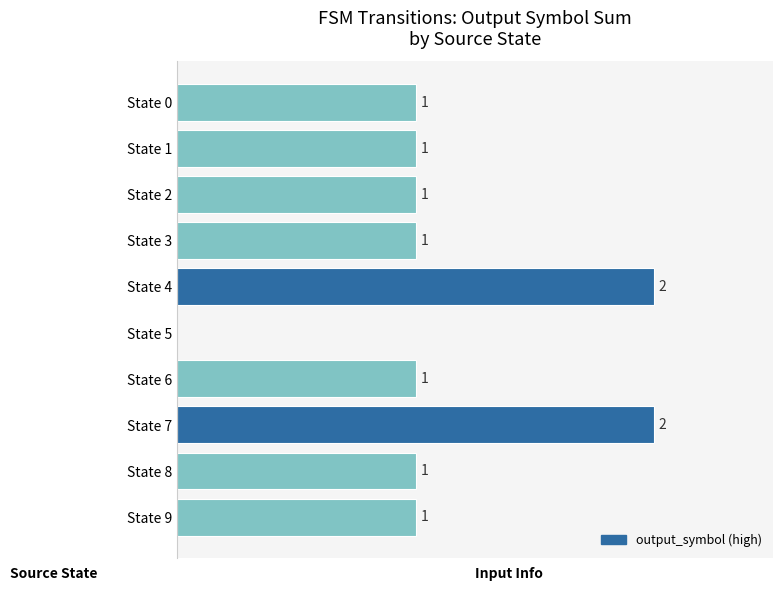

Which has a higher value, State 0 or State 4?

State 4